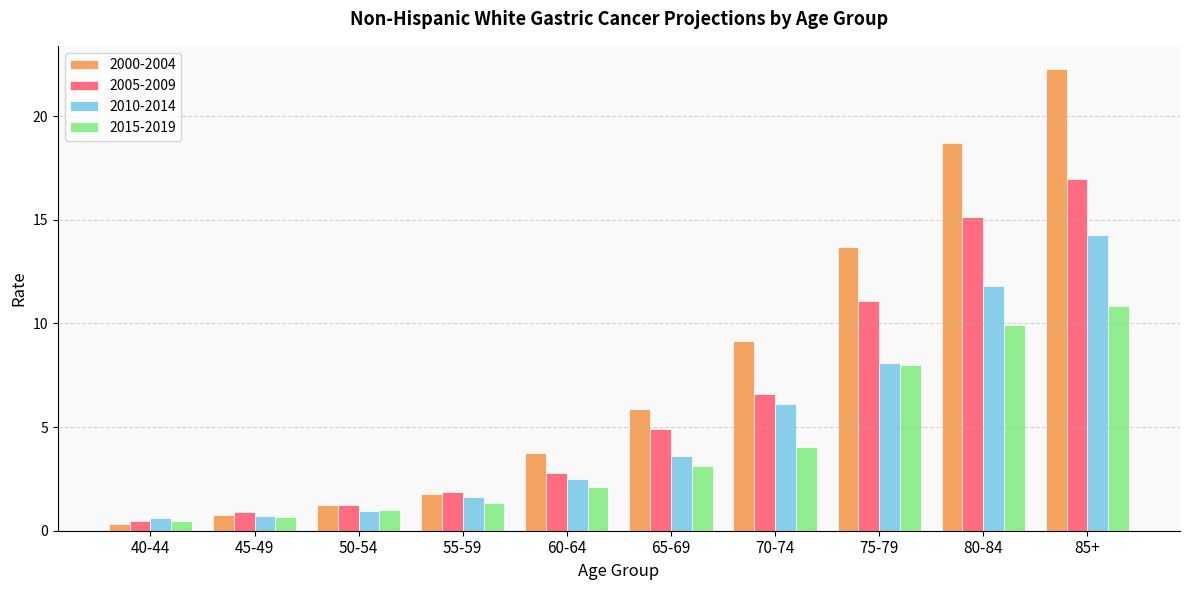

Is the value of 2010-2014 at 55-59 greater than the value of 2015-2019 at 75-79?

No